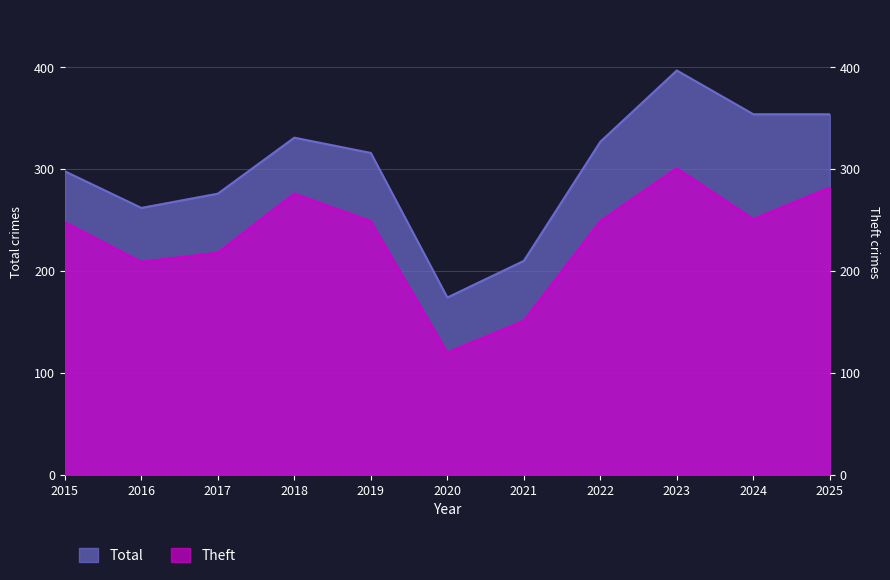

Reading right to left, transcribe all the data shown in this chart.

Total: 2025=354	2024=354	2023=397	2022=327	2021=210	2020=174	2019=316	2018=331	2017=276	2016=262	2015=298
Theft: 2025=282	2024=251	2023=301	2022=249	2021=151	2020=120	2019=249	2018=276	2017=218	2016=209	2015=248